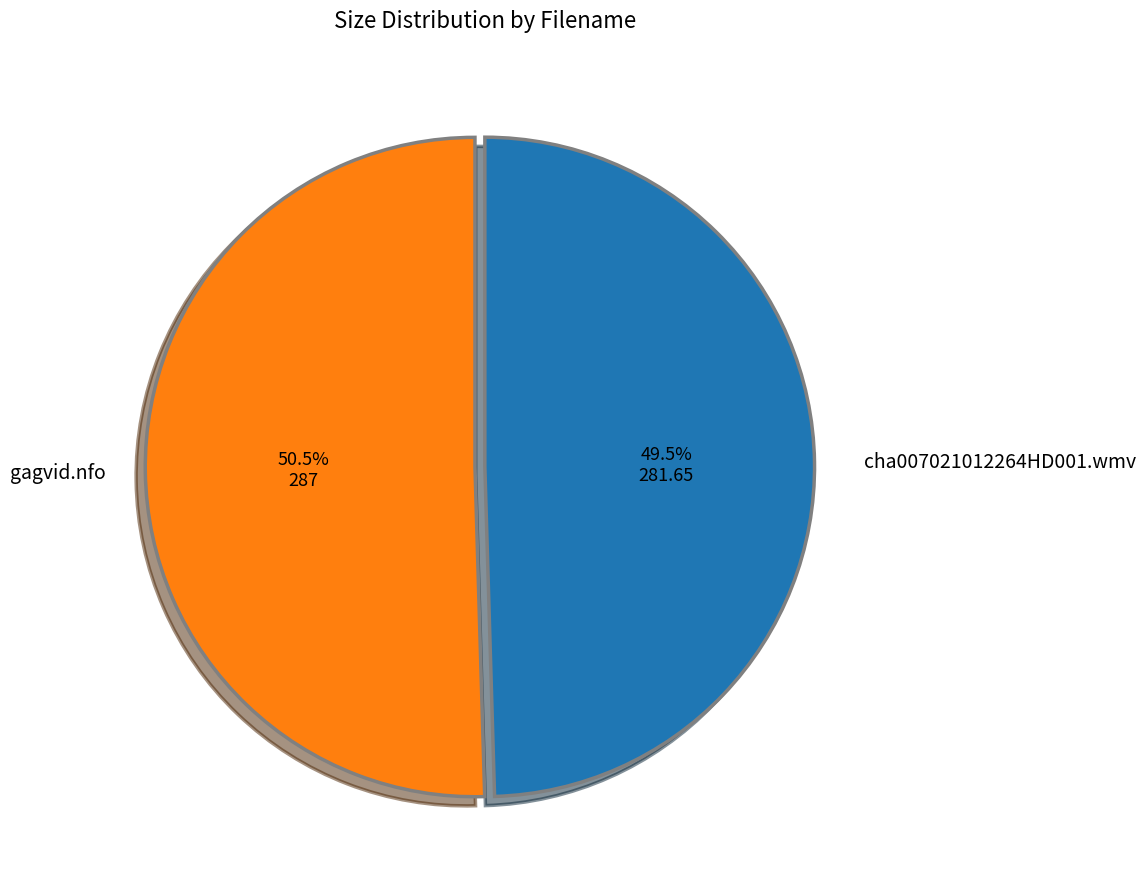

Which slice represents more than half of the pie?

gagvid.nfo